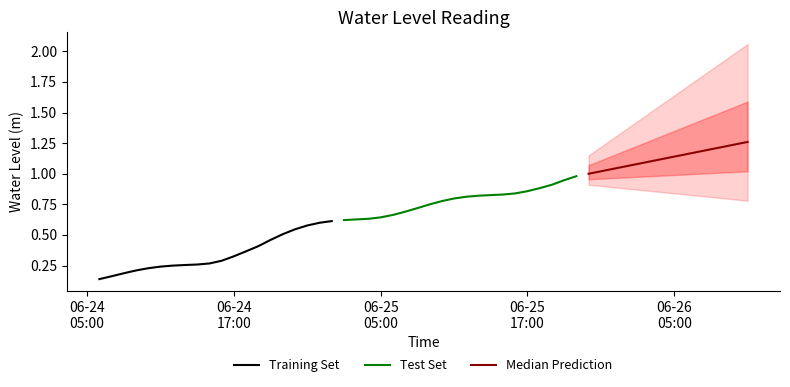

What is the label of the 12th point from the right?

2023-06-25 10:00:00